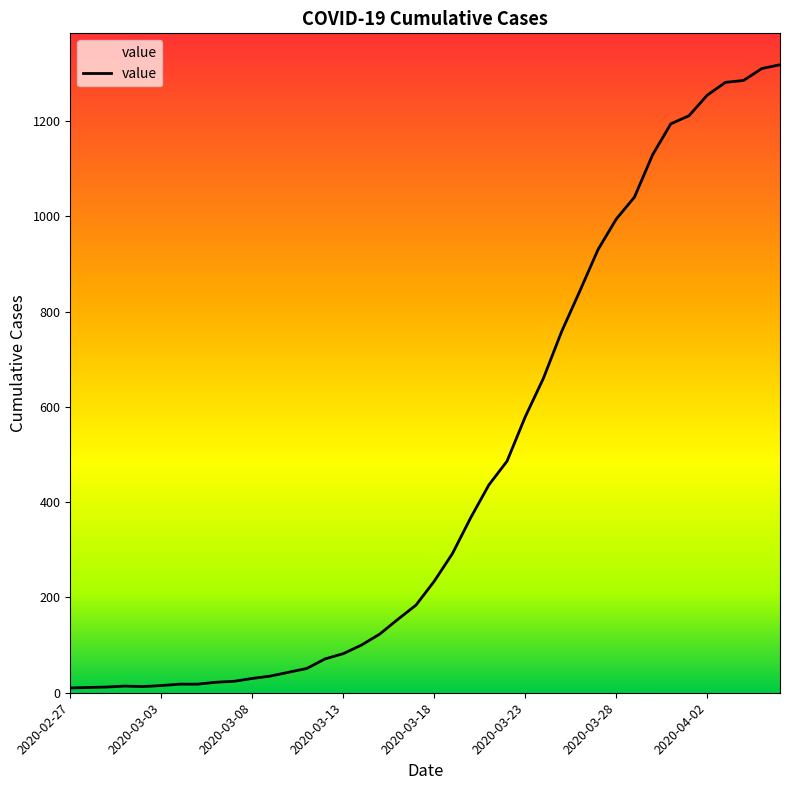

What is the difference between the maximum and minimum values?

1308